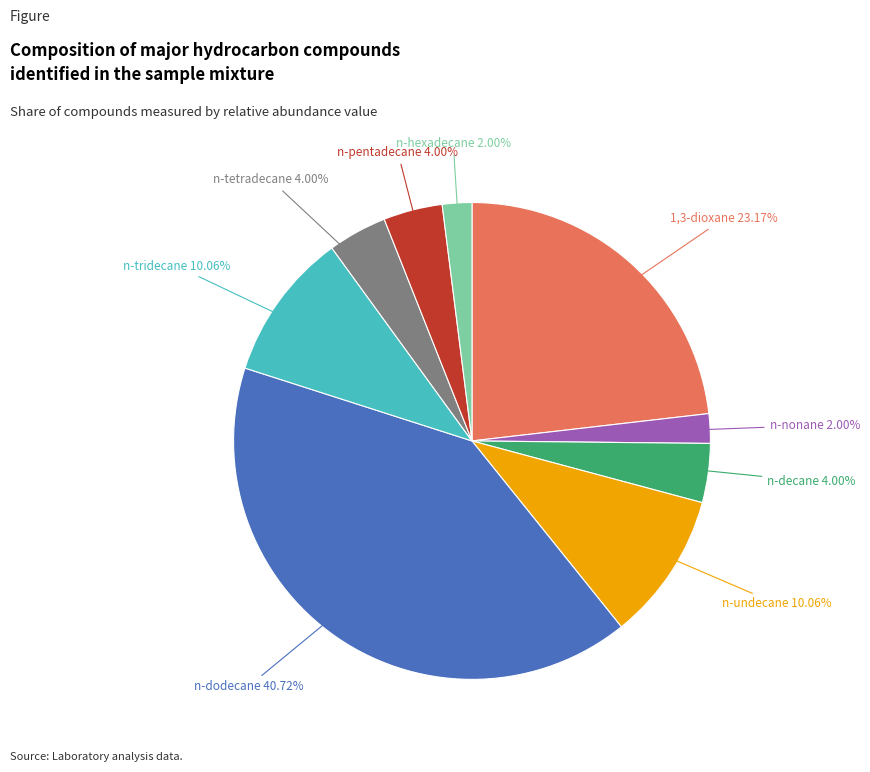

Does 1,3-dioxane account for over 50% of the chart?

No